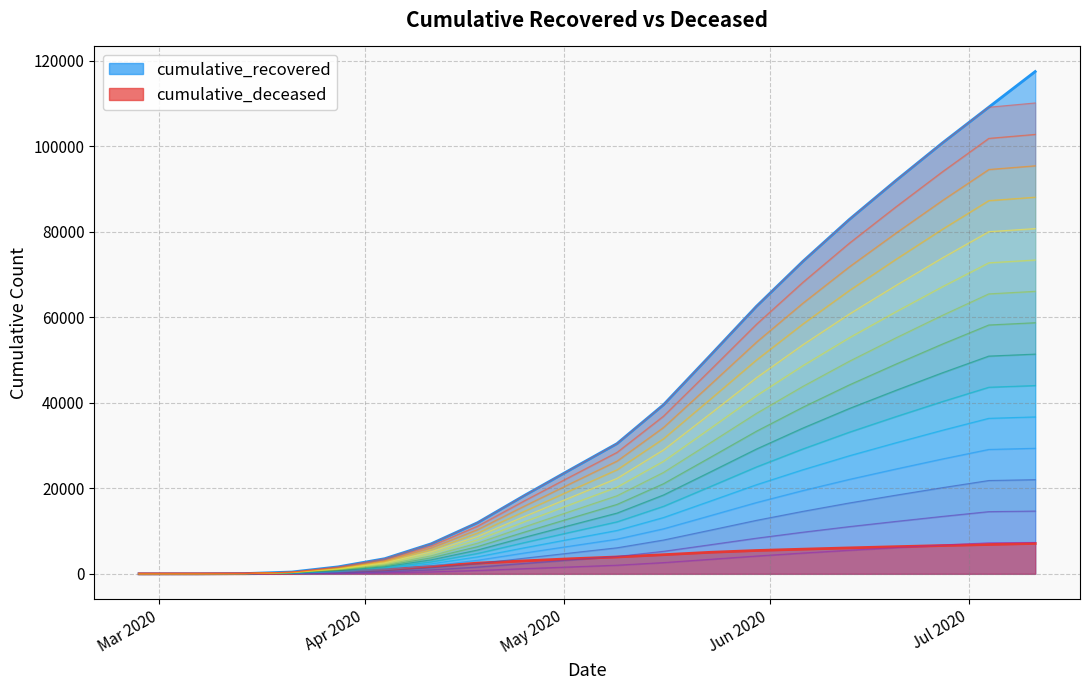

True or false: cumulative_recovered and cumulative_deceased intersect in this chart.

False